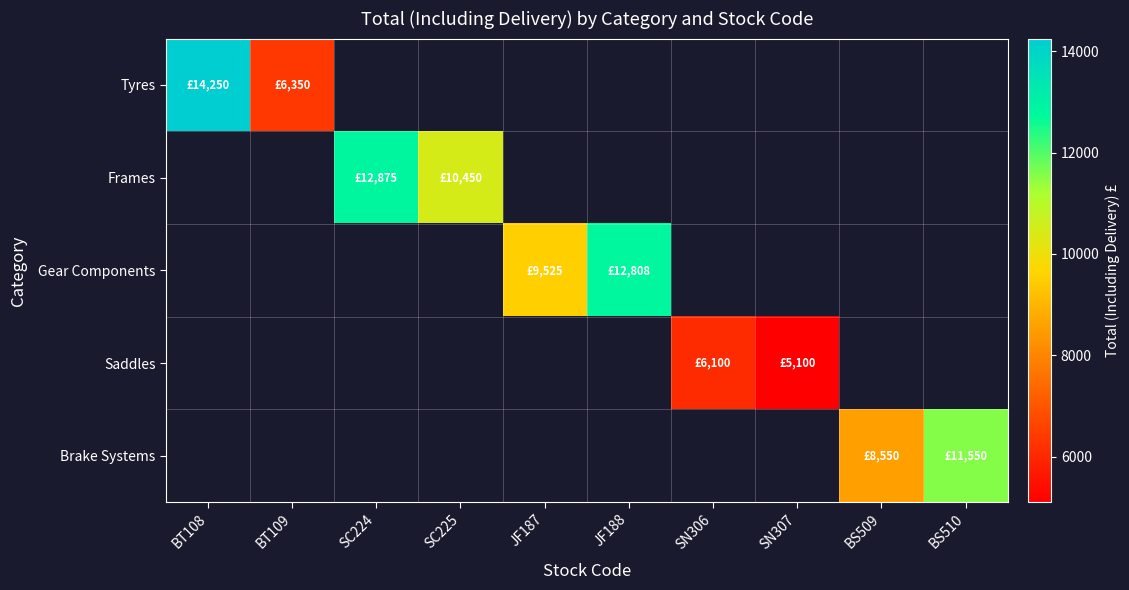

What is the smallest value displayed?

5100.0